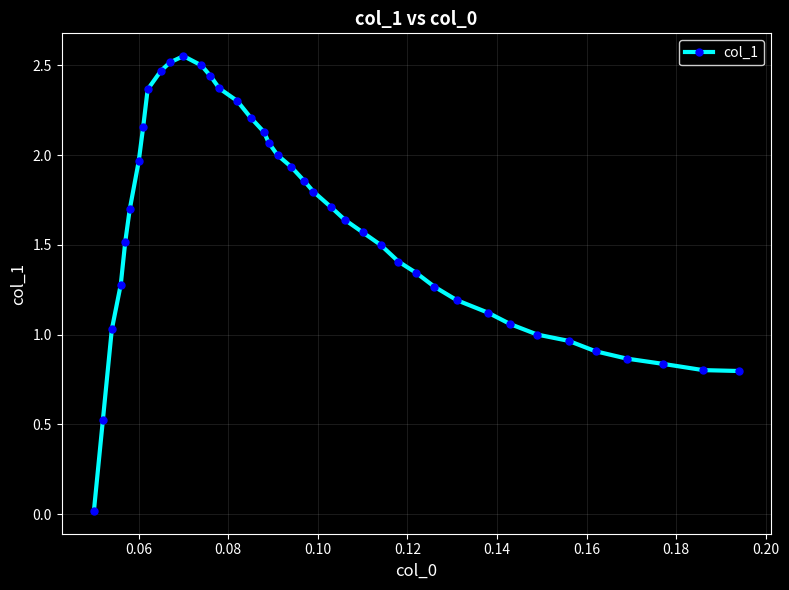

What is the sum of all values?

63.7